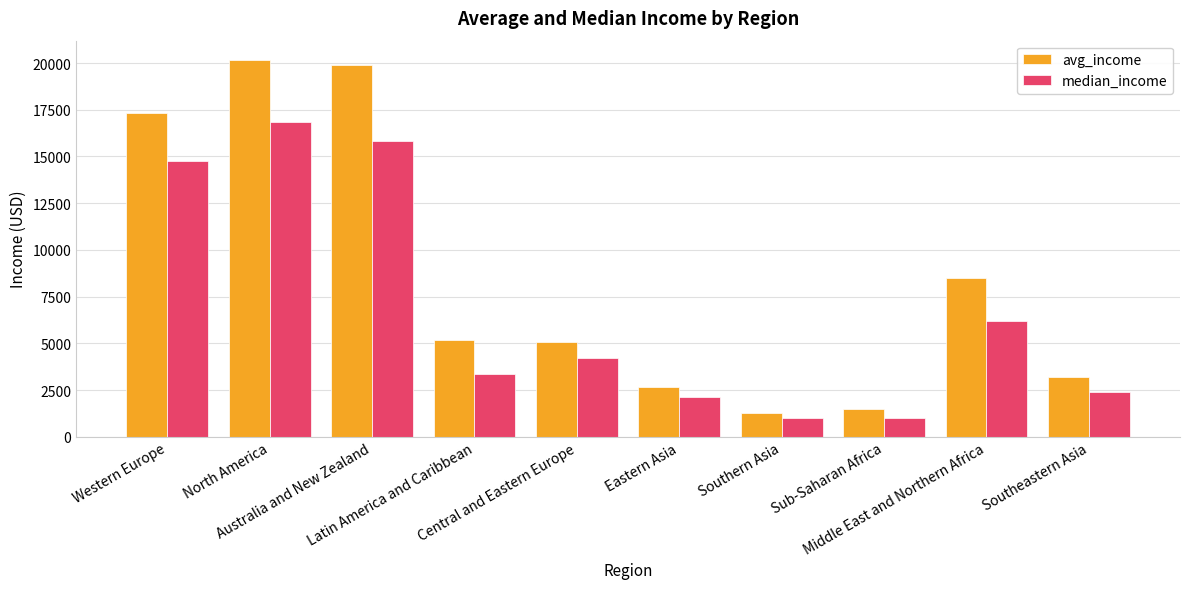

At which category is the sum across all series the highest?

North America